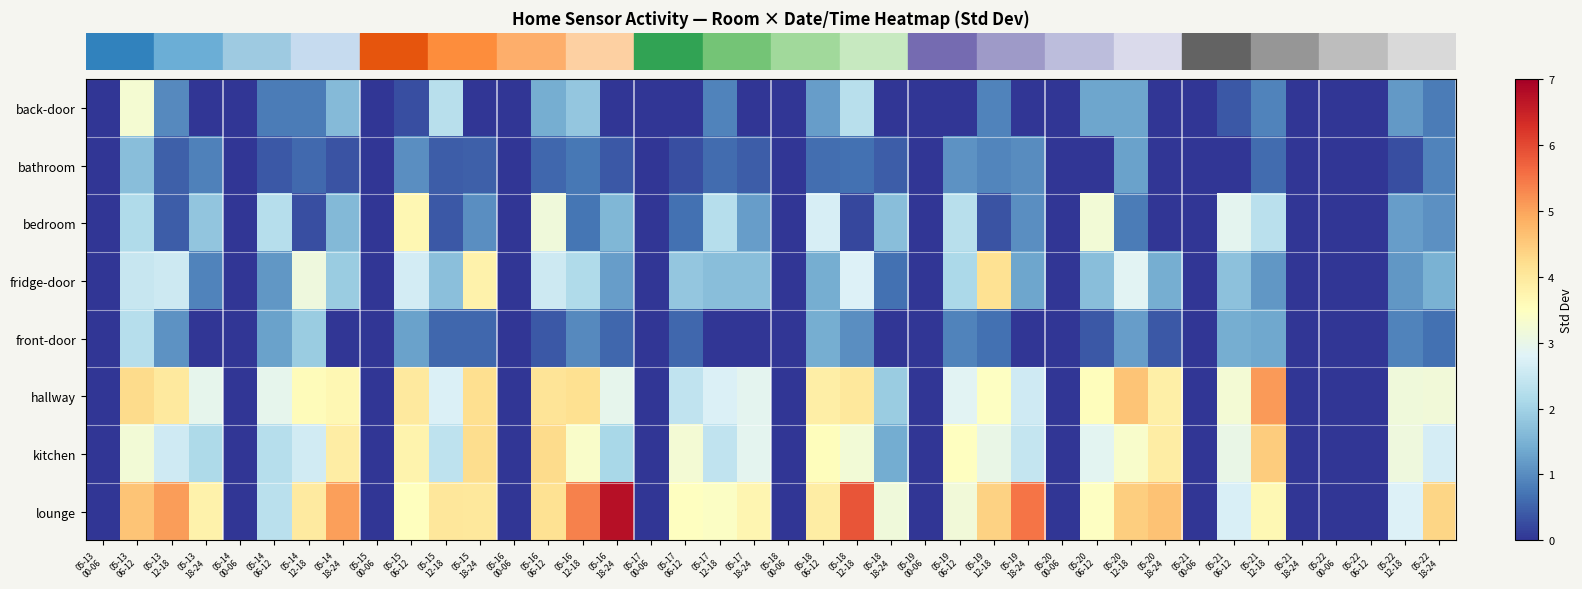

Reading left to right, list all the values displayed in this chart.

row_0: 0.0	3.3	1.0	0.0	0.0	0.8	0.8	1.6	0.0	0.3	2.3	0.0	0.0	1.4	1.8	0.0	0.0	0.0	0.9	0.0	0.0	1.2	2.3	0.0	0.0	0.0	0.9	0.0	0.0	1.3	1.3	0.0	0.0	0.4	0.9	0.0	0.0	0.0	1.2	0.8
row_1: 0.0	1.7	0.5	0.8	0.0	0.4	0.6	0.3	0.0	1.0	0.5	0.5	0.0	0.6	0.8	0.4	0.0	0.3	0.6	0.5	0.0	0.6	0.7	0.5	0.0	1.1	0.9	1.0	0.0	0.0	1.3	0.0	0.0	0.0	0.6	0.0	0.0	0.0	0.3	0.9
row_2: 0.0	2.2	0.5	1.8	0.0	2.3	0.3	1.6	0.0	3.7	0.4	1.0	0.0	3.2	0.7	1.6	0.0	0.7	2.2	1.2	0.0	2.7	0.2	1.7	0.0	2.3	0.3	1.0	0.0	3.2	0.8	0.0	0.0	2.9	2.3	0.0	0.0	0.0	1.2	1.1
row_3: 0.0	2.5	2.5	0.9	0.0	1.1	3.1	1.9	0.0	2.6	1.7	3.8	0.0	2.6	2.2	1.2	0.0	1.8	1.7	1.7	0.0	1.4	2.8	0.7	0.0	2.1	4.1	1.3	0.0	1.7	2.9	1.4	0.0	1.7	1.1	0.0	0.0	0.0	1.1	1.5
row_4: 0.0	2.3	1.1	0.0	0.0	1.3	1.9	0.0	0.0	1.3	0.6	0.6	0.0	0.4	1.0	0.6	0.0	0.6	0.0	0.0	0.0	1.4	1.0	0.0	0.0	0.9	0.7	0.0	0.0	0.4	1.2	0.4	0.0	1.4	1.4	0.0	0.0	0.0	0.9	0.7
row_5: 0.0	4.2	4.0	2.9	0.0	2.9	3.6	3.7	0.0	4.0	2.7	4.2	0.0	4.1	4.2	3.0	0.0	2.4	2.8	2.9	0.0	3.9	4.0	1.9	0.0	2.9	3.5	2.6	0.0	3.5	4.6	3.9	0.0	3.2	5.1	0.0	0.0	0.0	3.2	3.2
row_6: 0.0	3.2	2.6	2.1	0.0	2.2	2.6	3.9	0.0	3.8	2.4	4.2	0.0	4.2	3.4	2.1	0.0	3.2	2.4	2.9	0.0	3.5	3.2	1.4	0.0	3.5	3.0	2.5	0.0	2.9	3.3	3.9	0.0	3.0	4.5	0.0	0.0	0.0	3.1	2.7
row_7: 0.0	4.6	5.1	3.8	0.0	2.3	4.0	5.0	0.0	3.5	4.0	4.0	0.0	4.1	5.4	6.7	0.0	3.5	3.4	3.7	0.0	3.9	5.9	3.1	0.0	3.2	4.4	5.5	0.0	3.5	4.4	4.6	0.0	2.7	3.6	0.0	0.0	0.0	2.8	4.3